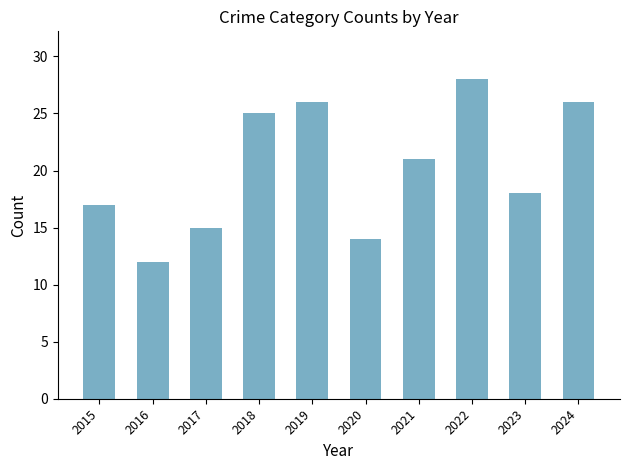

Where is the data nearest to the value 20?

2021